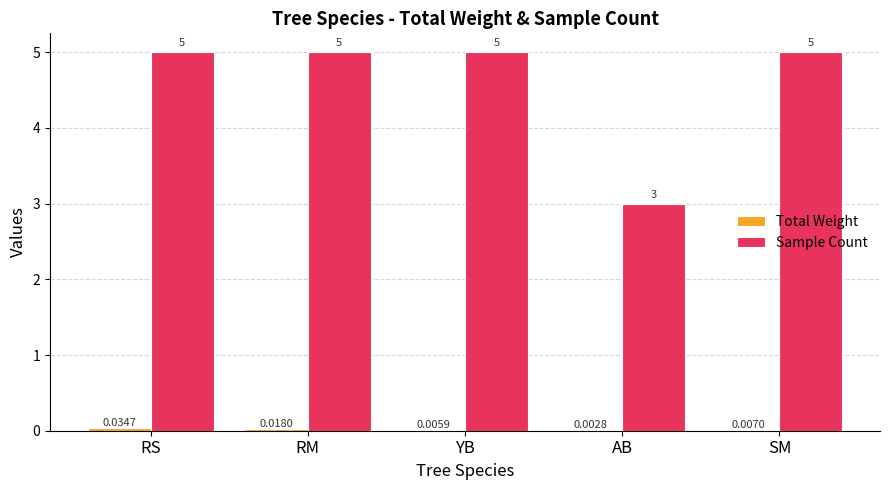

Which series has the largest total across all categories?

Sample Count